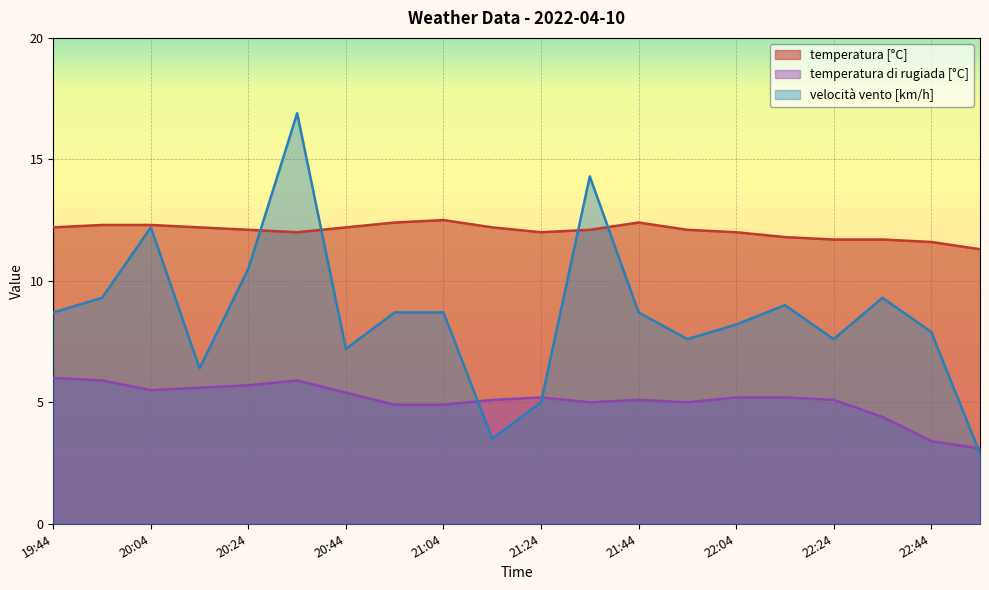

True or false: velocità vento [km/h] has a value of 6.4 at 20:14.

True